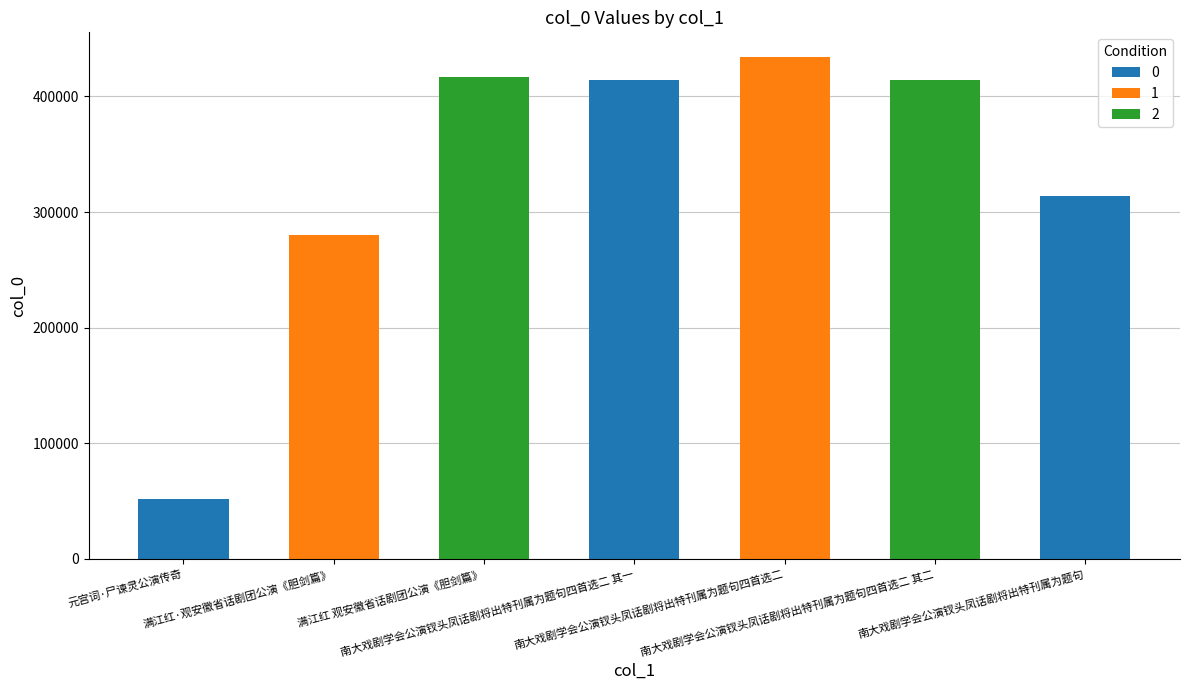

Is it true that the value at 满江红·观安徽省话剧团公演《胆剑篇》 is 280413?

True